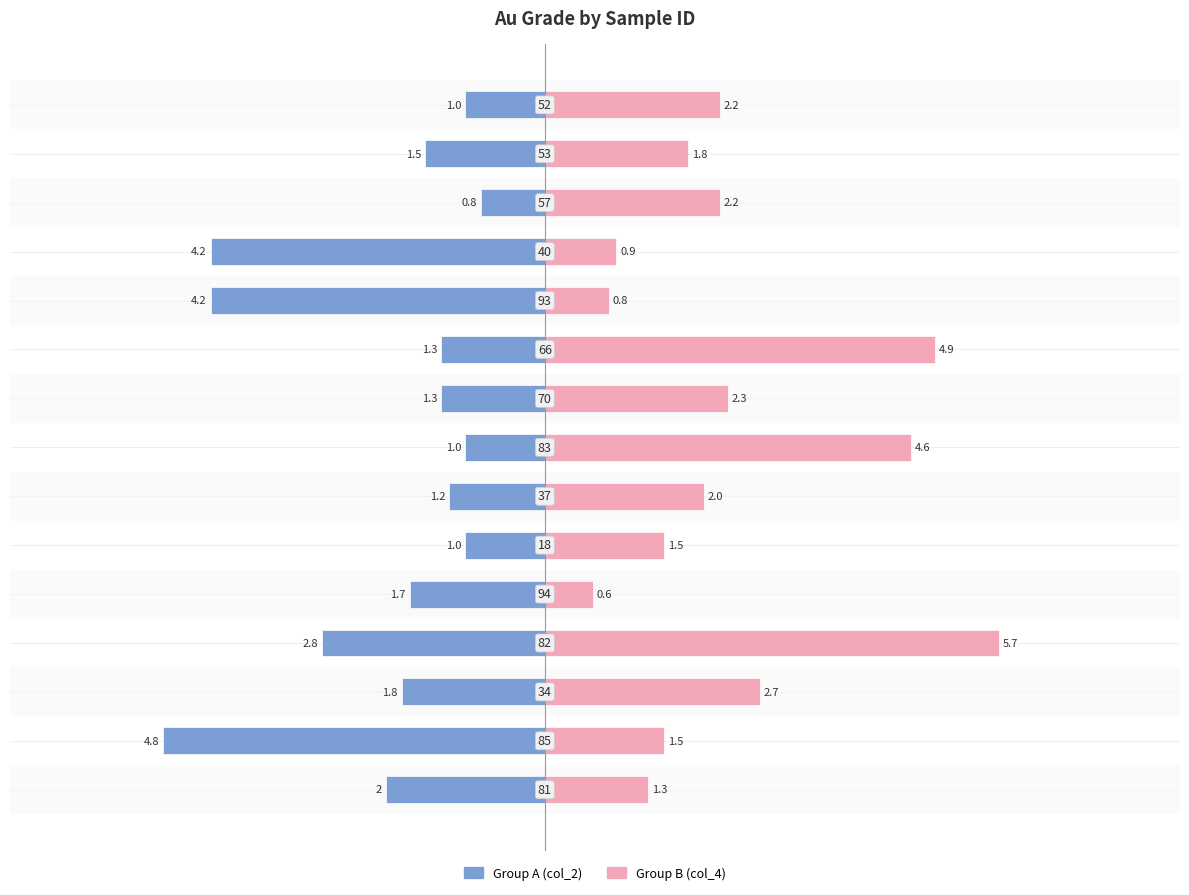

Rank the series at 6 from lowest to highest value.

Group A (col_2), Group B (col_4)